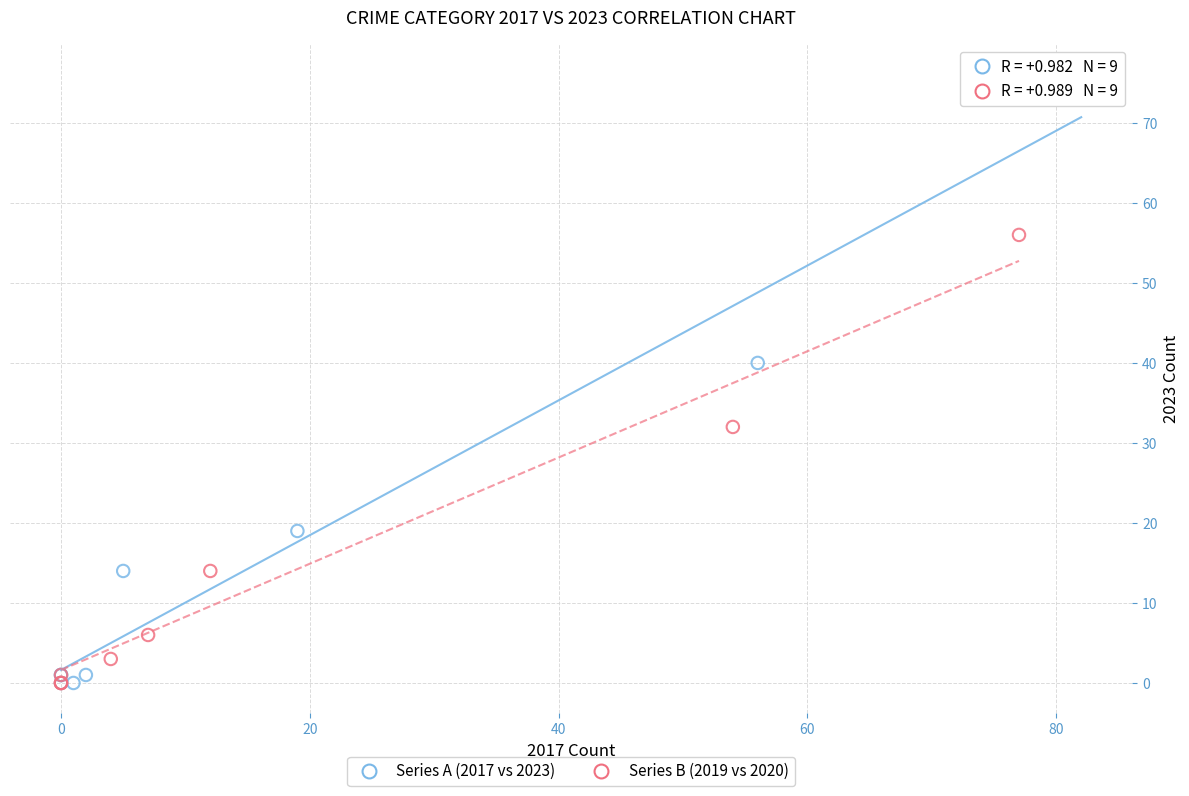

Which series reaches the maximum Y coordinate?

Series A (2017 vs 2023)